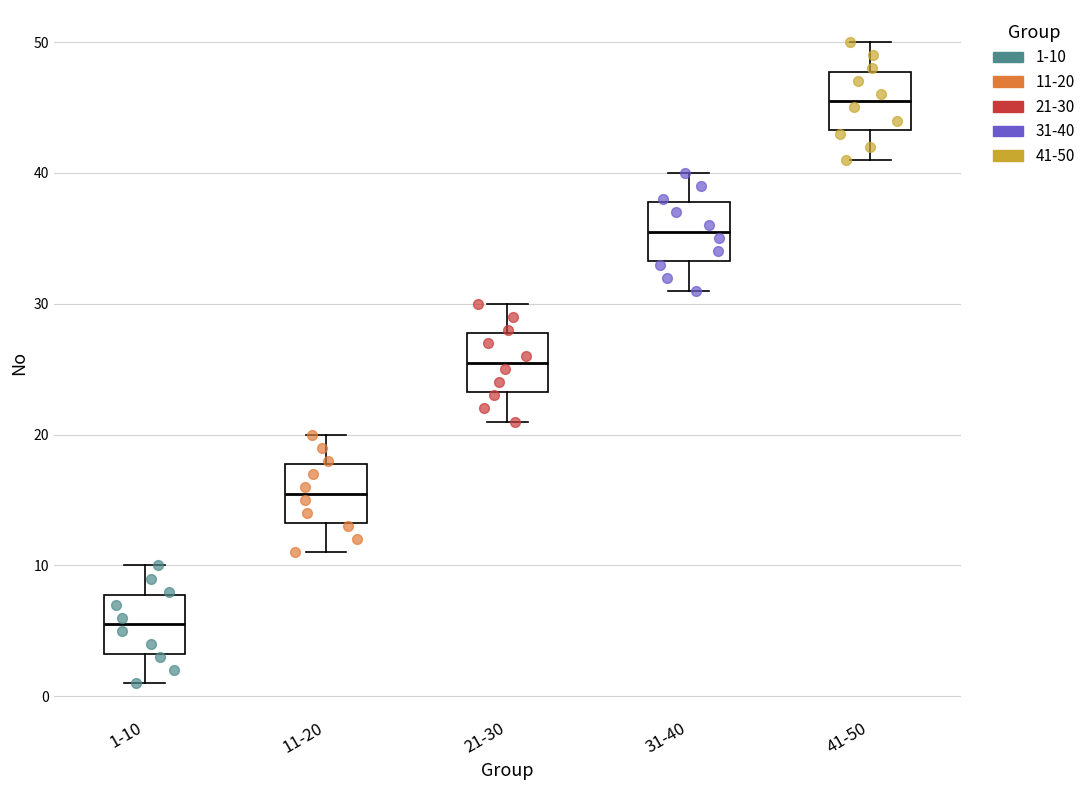

Where does the median line of the box for 41-50 sit on the y-axis? The values are not printed on the chart, so give them approximately, as read against the axis.

46